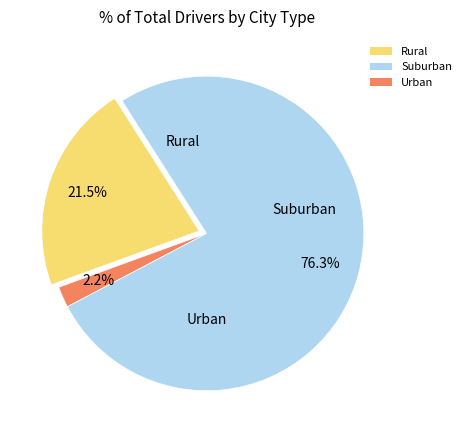

Is there any slice that represents more than half of the pie?

Yes